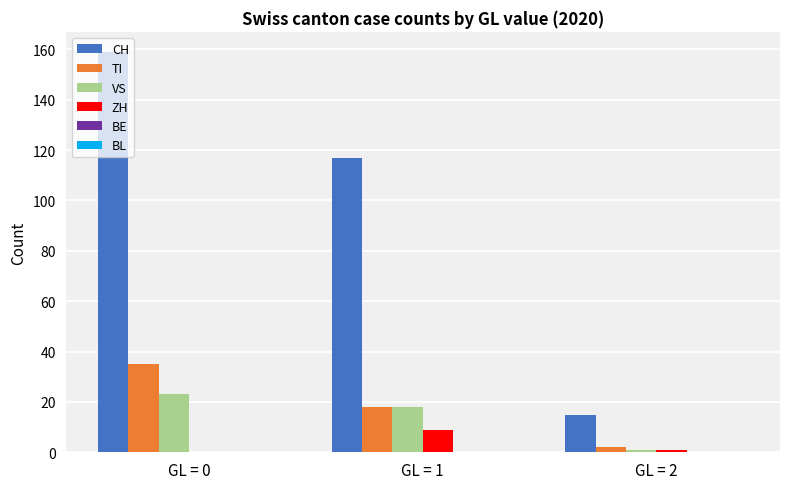

Which series changed the most between GL = 0 and GL = 1?

CH